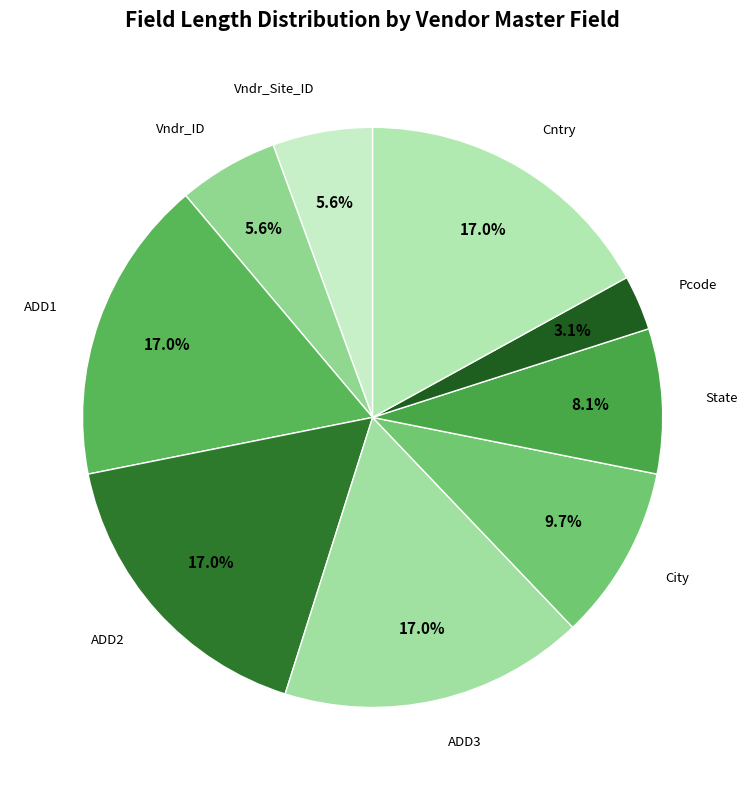

How many slices are in this pie chart?

9